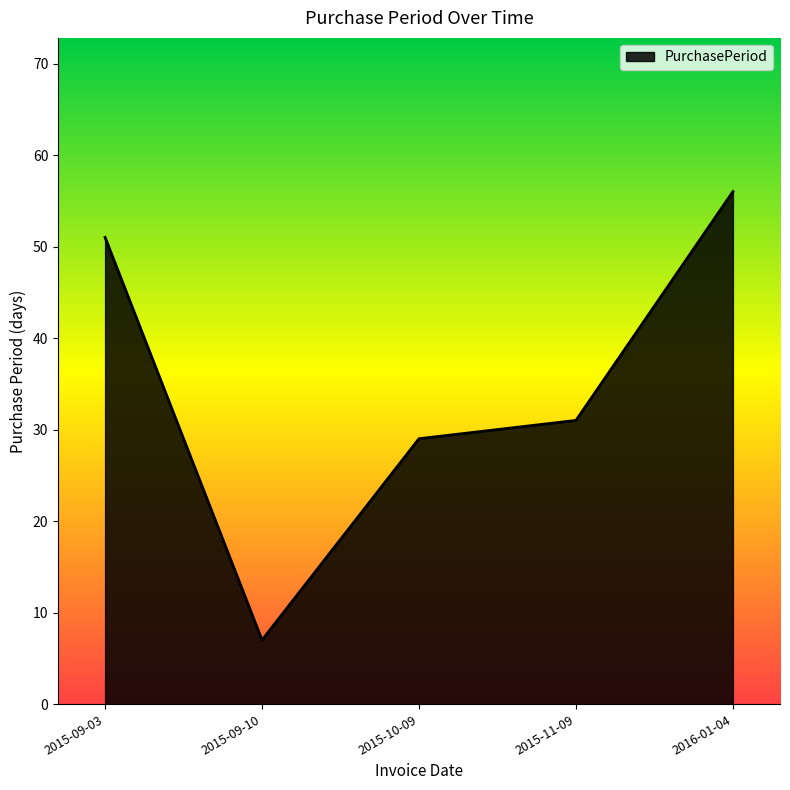

Which label corresponds to the largest value in the chart?

2016-01-04